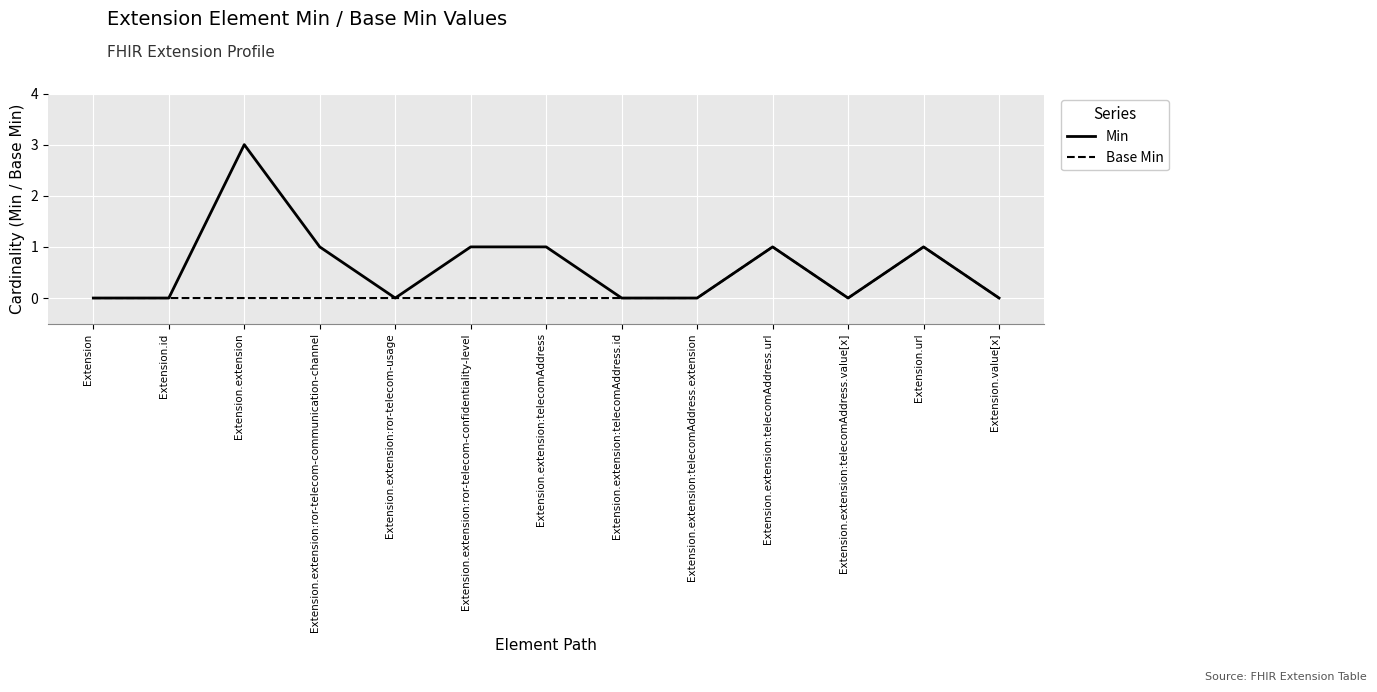

Does the chart display data point markers on the line(s)?

No